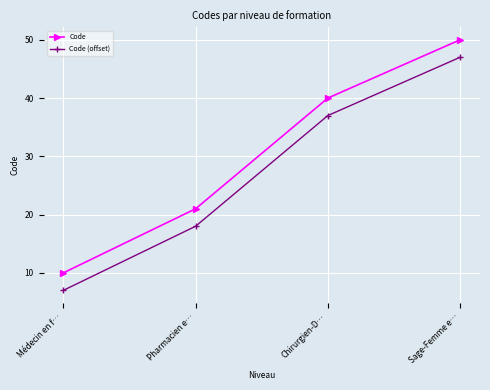

Rank the series by their average value, from lowest to highest.

Code (offset), Code